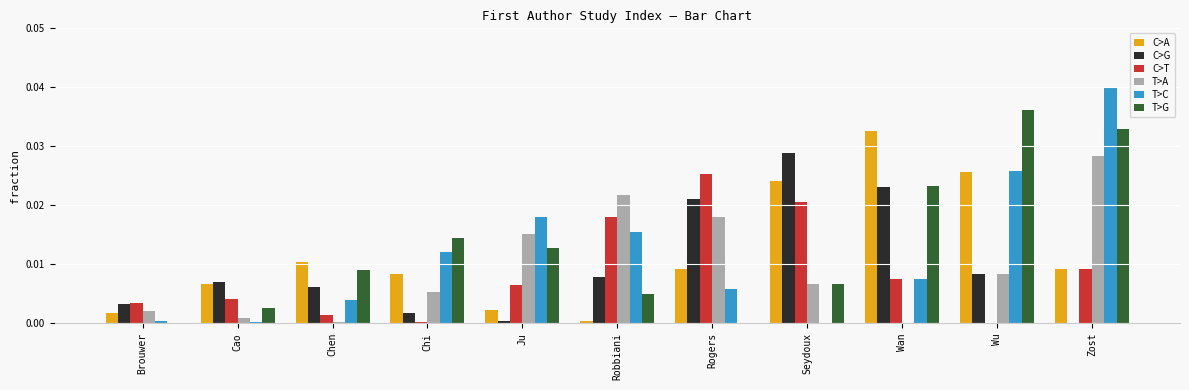

What are all the series names shown in the legend?

C>A, C>G, C>T, T>A, T>C, T>G